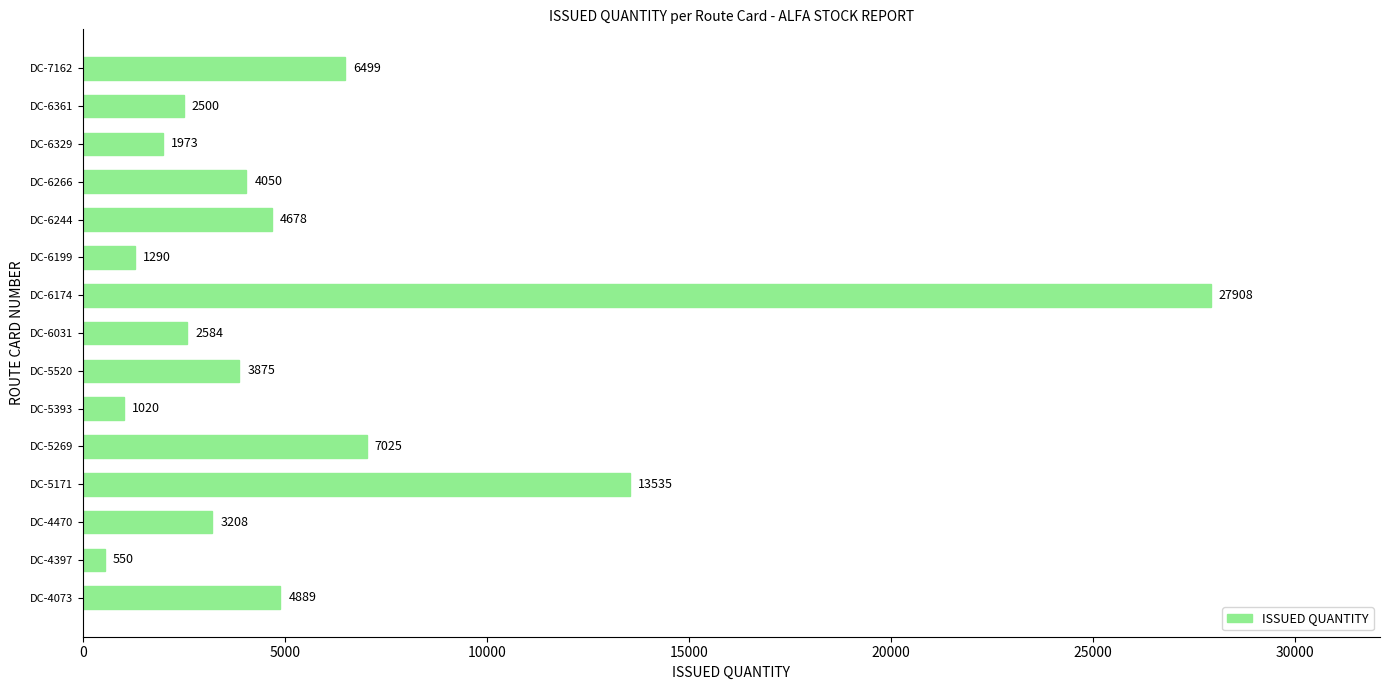

Which category has the lowest value across all series?

DC-4397